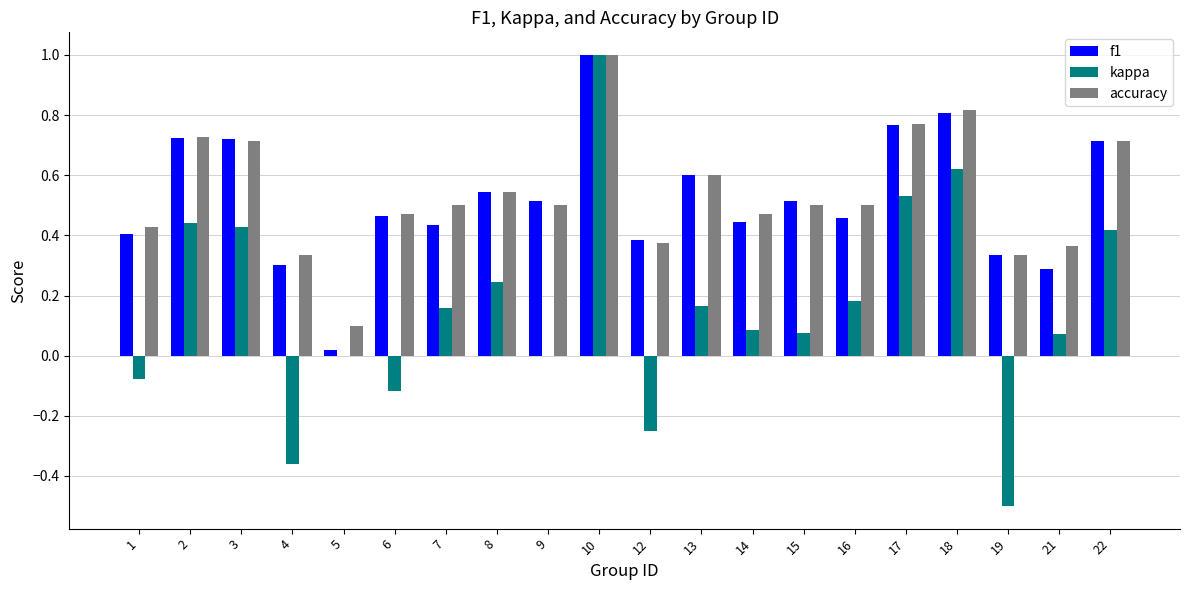

What is the sum of all kappa values?

3.1